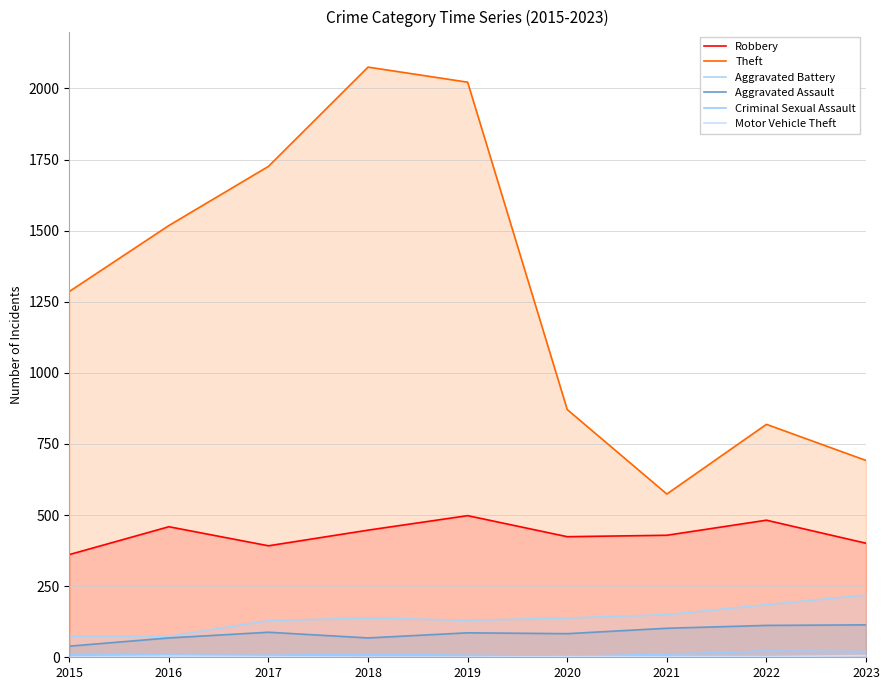

Between 2019 and 2016, which is larger?

2019